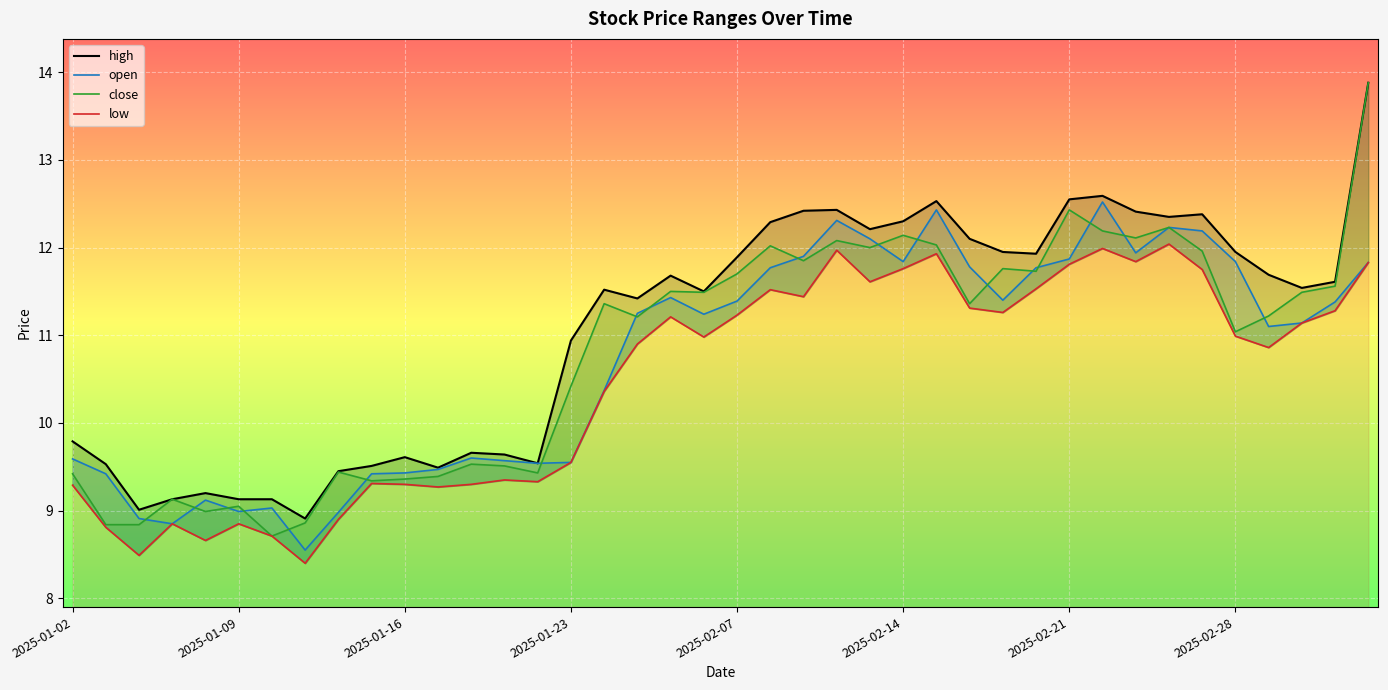

Which category has the highest value in the open series?

31